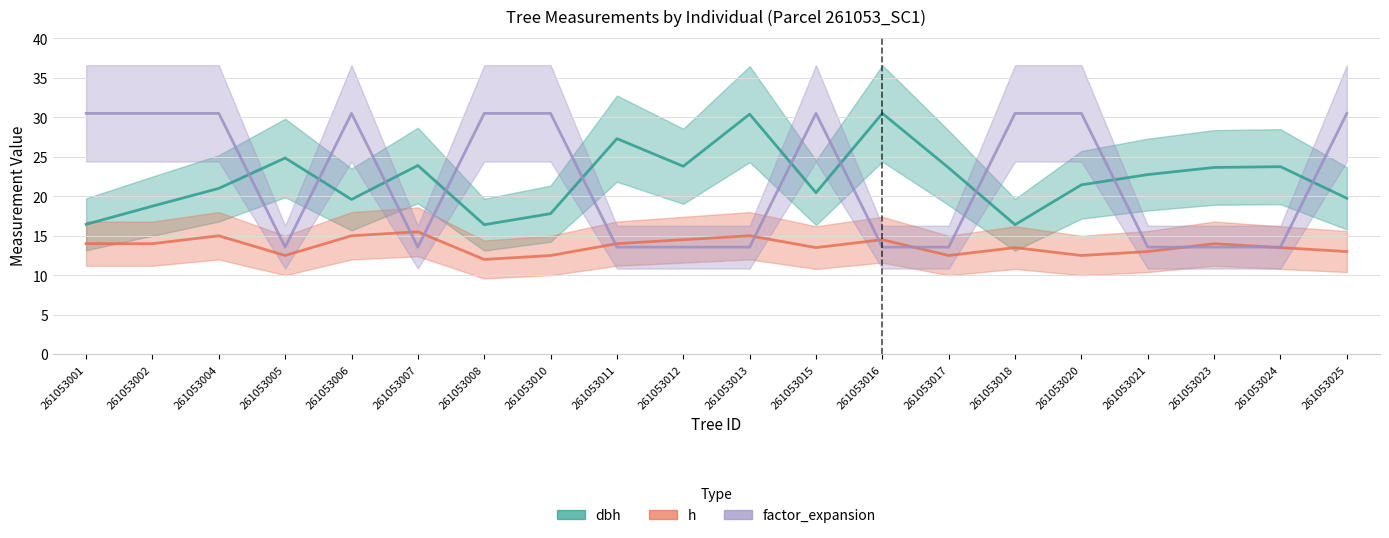

How many data points in factor_expansion are less than 30?

10